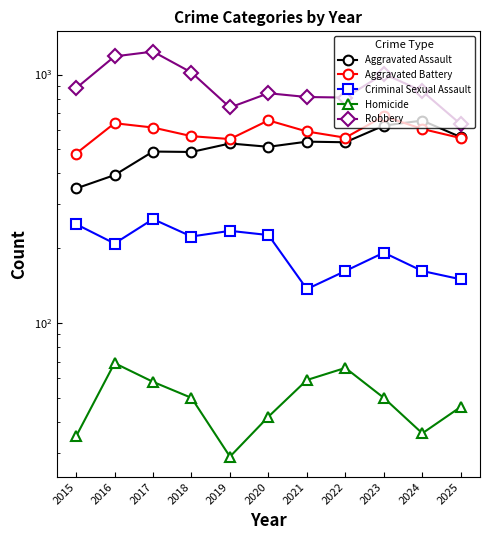

Which series has the widest spread of values?

Robbery